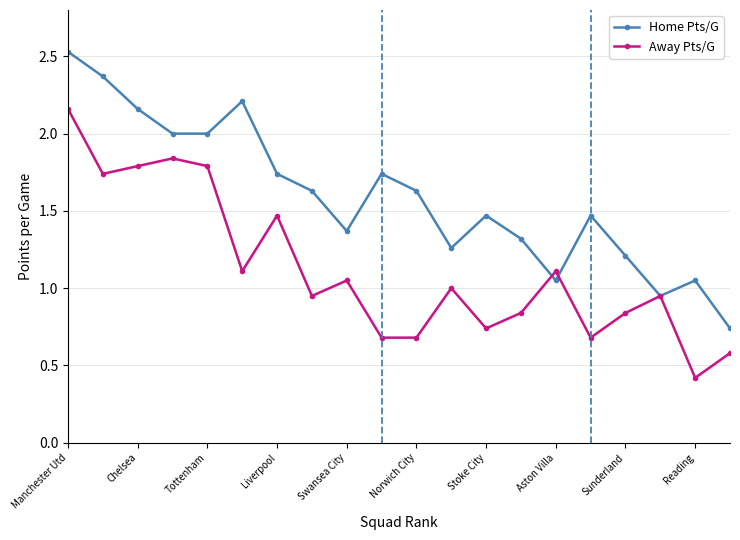

In Home Pts/G, how many points are higher than both neighbors (excluding endpoints)?

5